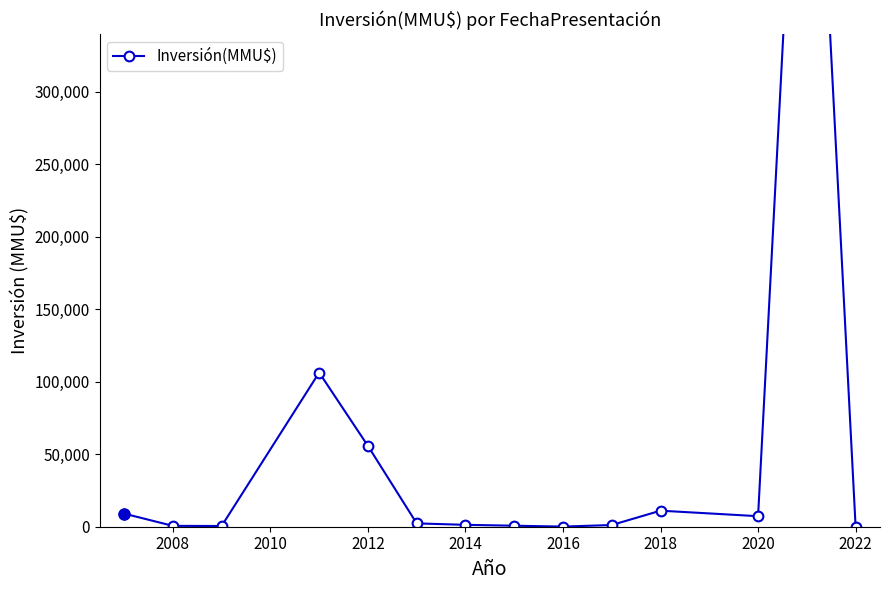

True or false: the data has more than 0 interior local peaks.

True